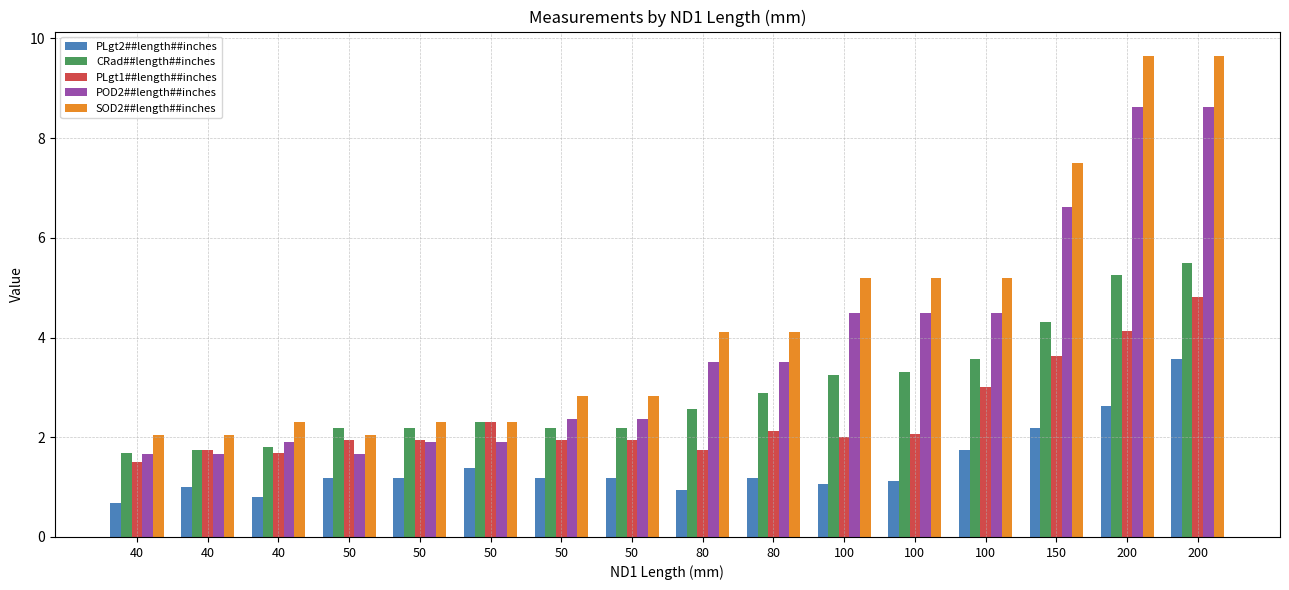

What is the maximum value for CRad##length##inches?

5.5